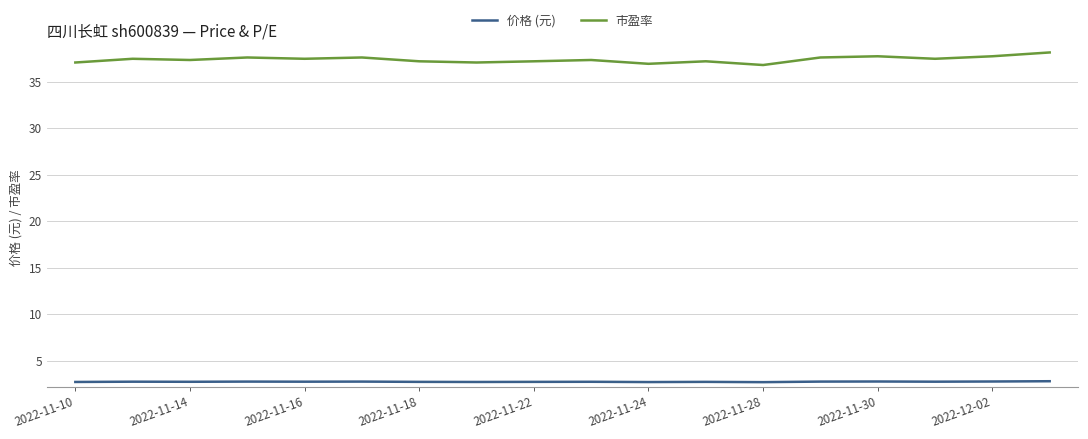

True or false: 市盈率 and 价格 (元) cross at least once.

False